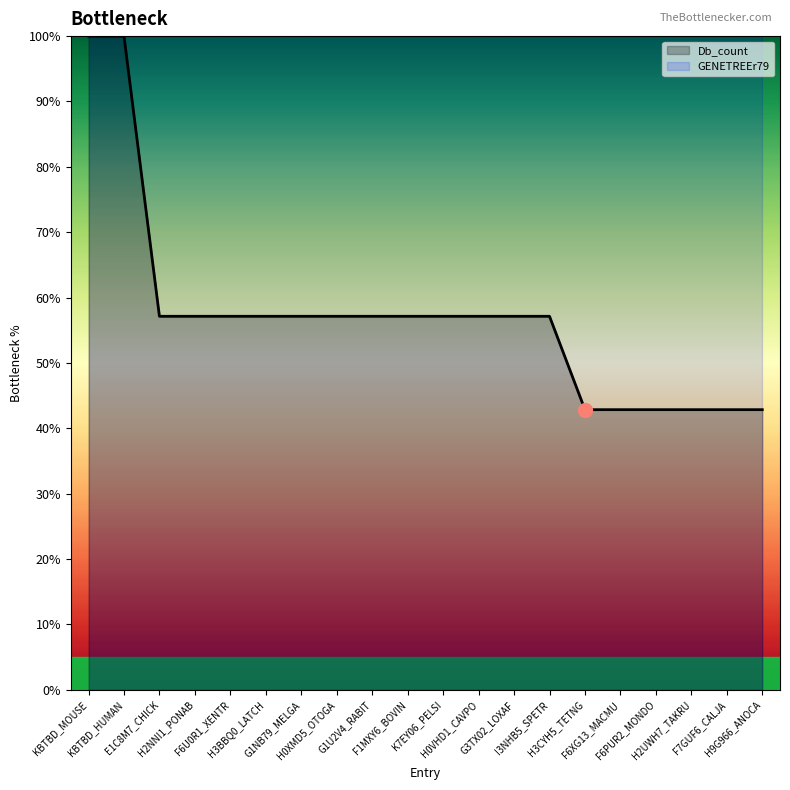

Rank the categories by value from lowest to highest.

H3CYH5_TETNG, F6XG13_MACMU, F6PUR2_MONDO, H2UWH7_TAKRU, F7GUF6_CALJA, H9G966_ANOCA, E1C8M7_CHICK, H2NNI1_PONAB, F6U0R1_XENTR, H3BBQ0_LATCH, G1NB79_MELGA, H0XMD5_OTOGA, G1U2V4_RABIT, F1MXY6_BOVIN, K7EY06_PELSI, H0VHD1_CAVPO, G3TX02_LOXAF, I3NHB5_SPETR, KBTBD_MOUSE, KBTBD_HUMAN